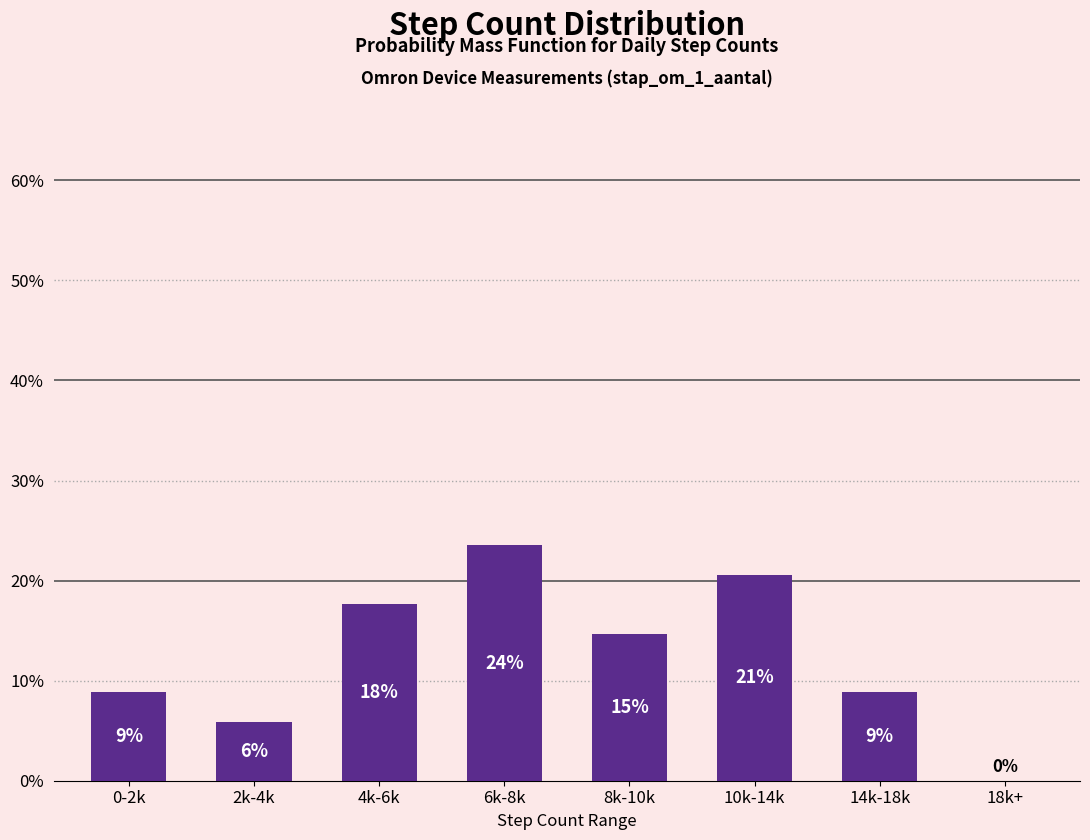

Does the chart contain any negative values?

No